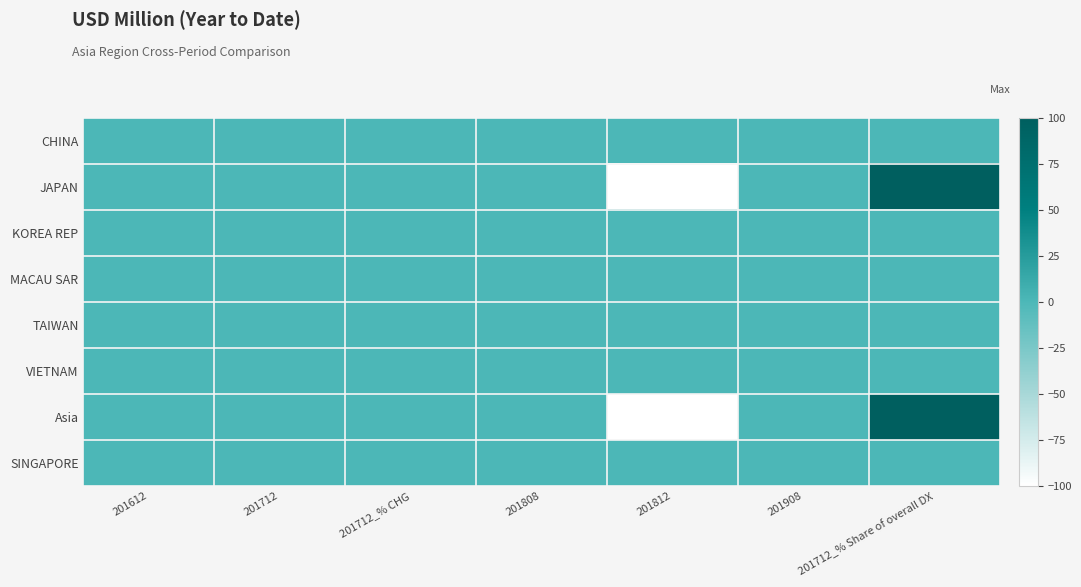

Count the number of categories in the chart.

7